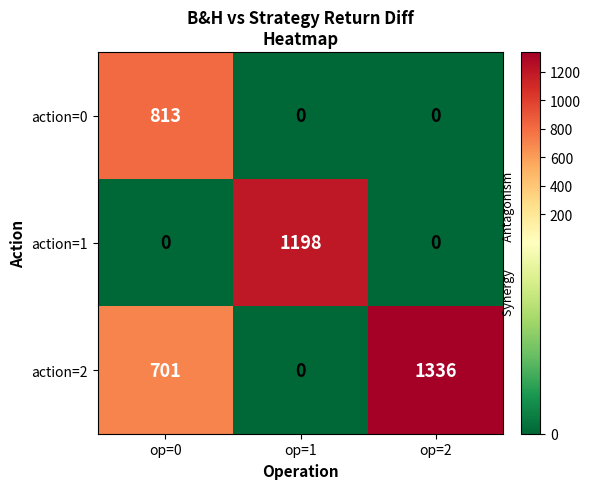

Count the number of categories in the chart.

3